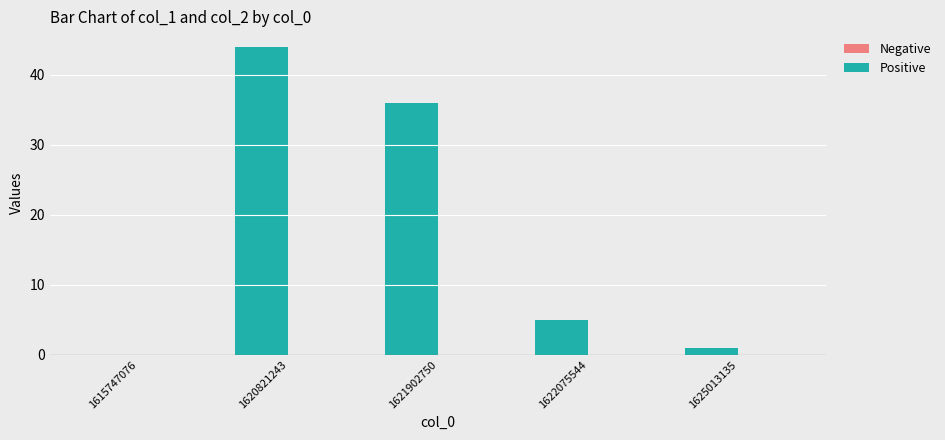

The value at 1621902750 is 36. True or false?

True